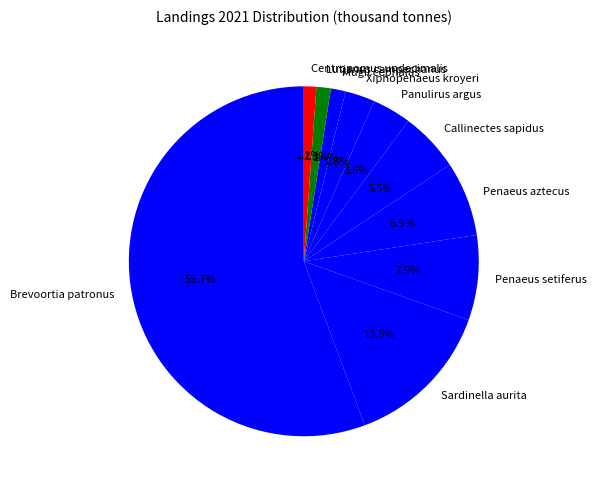

How many slices are in this pie chart?

10